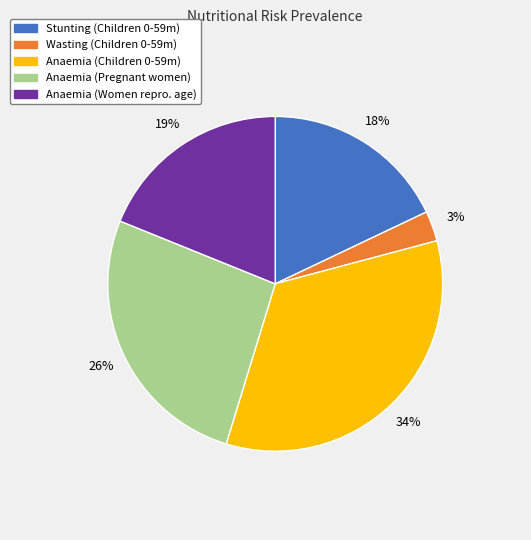

Which has a higher value, Anaemia (Pregnant women) or Anaemia (Women repro. age)?

Anaemia (Pregnant women)